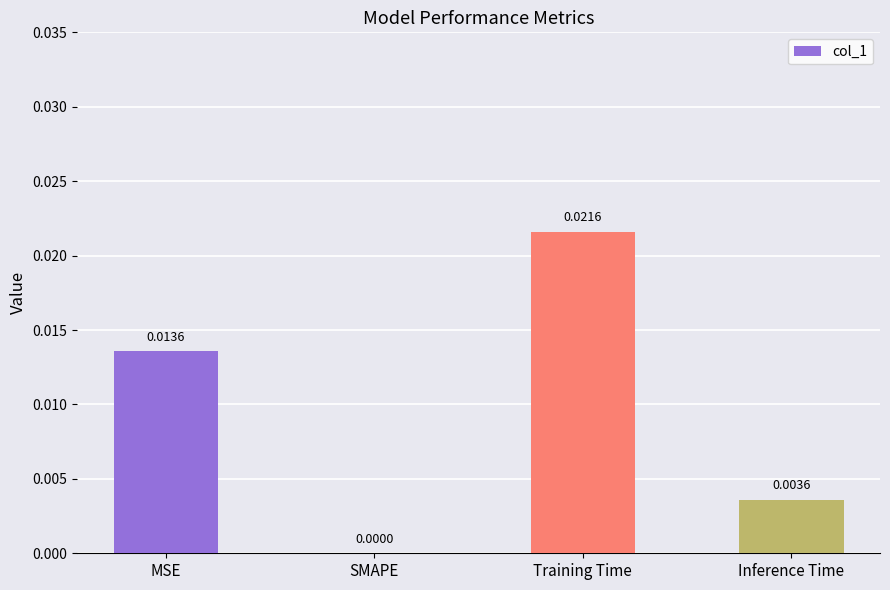

Are the bars grouped side by side (vs. stacked)?

No